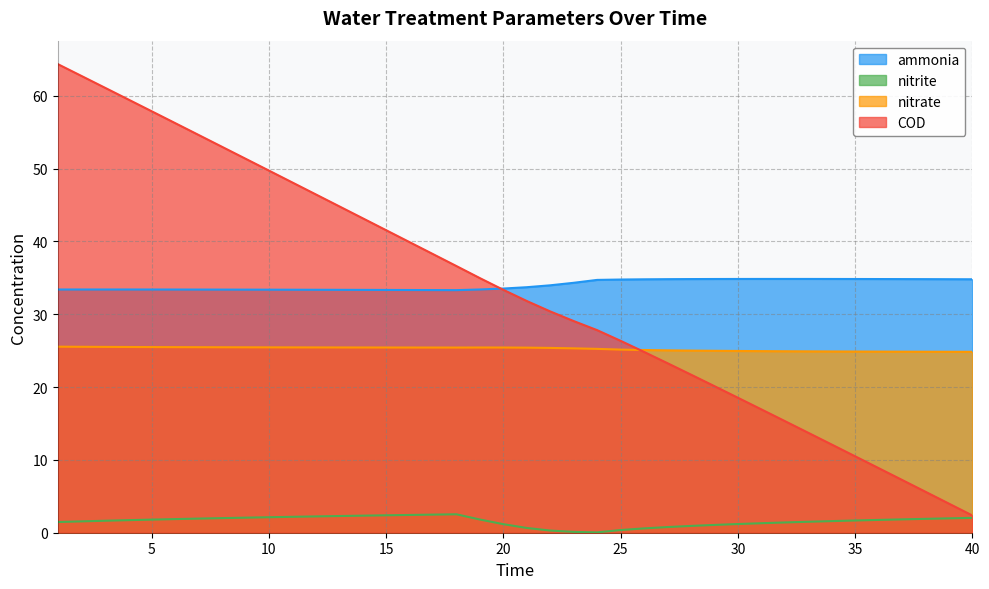

What is the value of the COD point at the 12th from the left?

46.5